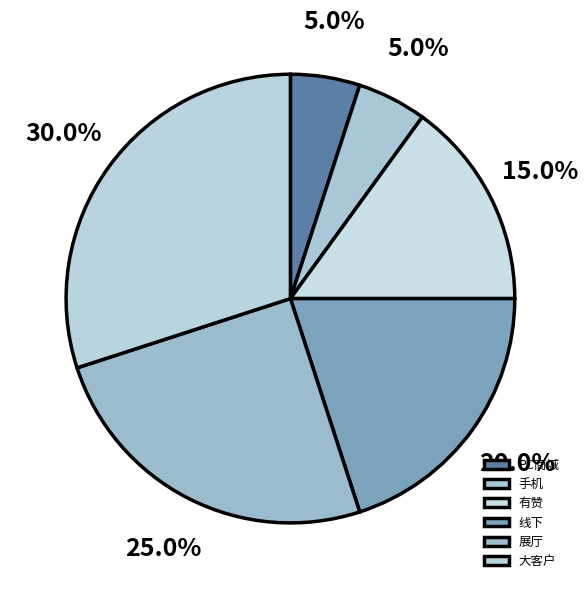

To the nearest percent, what is the combined percentage of 线下 and PC商城?

25%